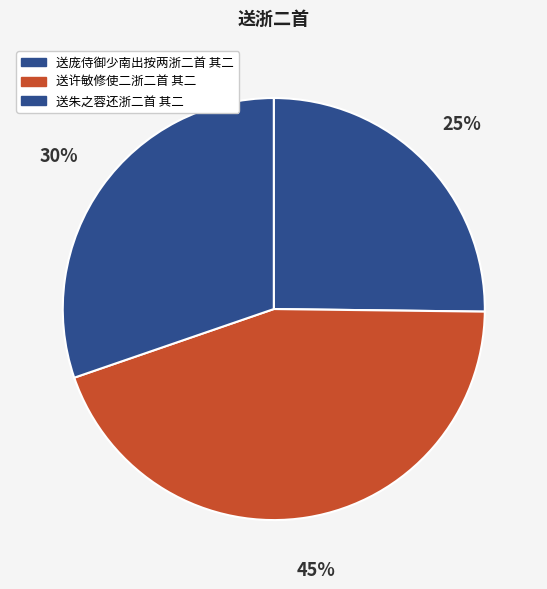

To the nearest percent, what is the difference between the 送朱之蓉还浙二首 其二 and 送许敏修使二浙二首 其二 slice percentages?

14%